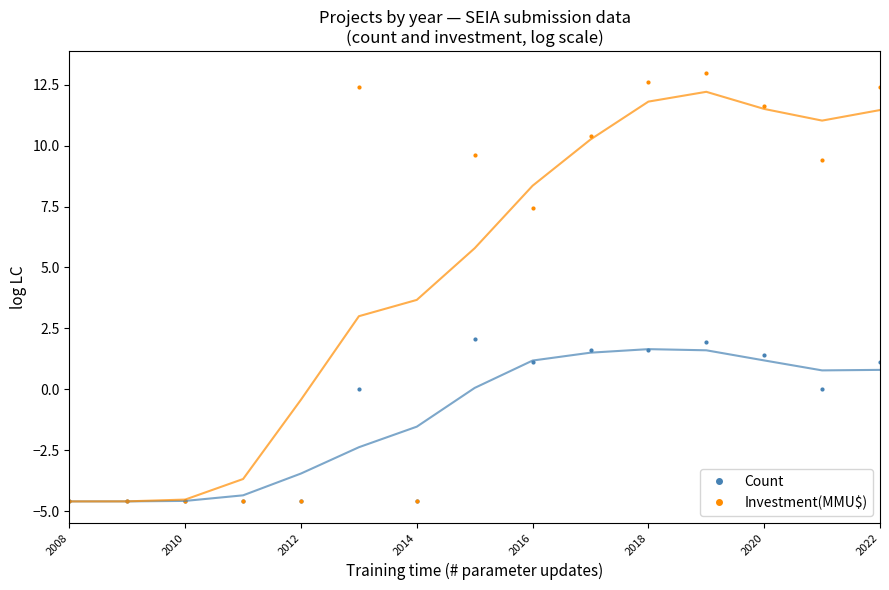

Rank the series by their maximum value, from highest to lowest.

Investment(MMU$), Count